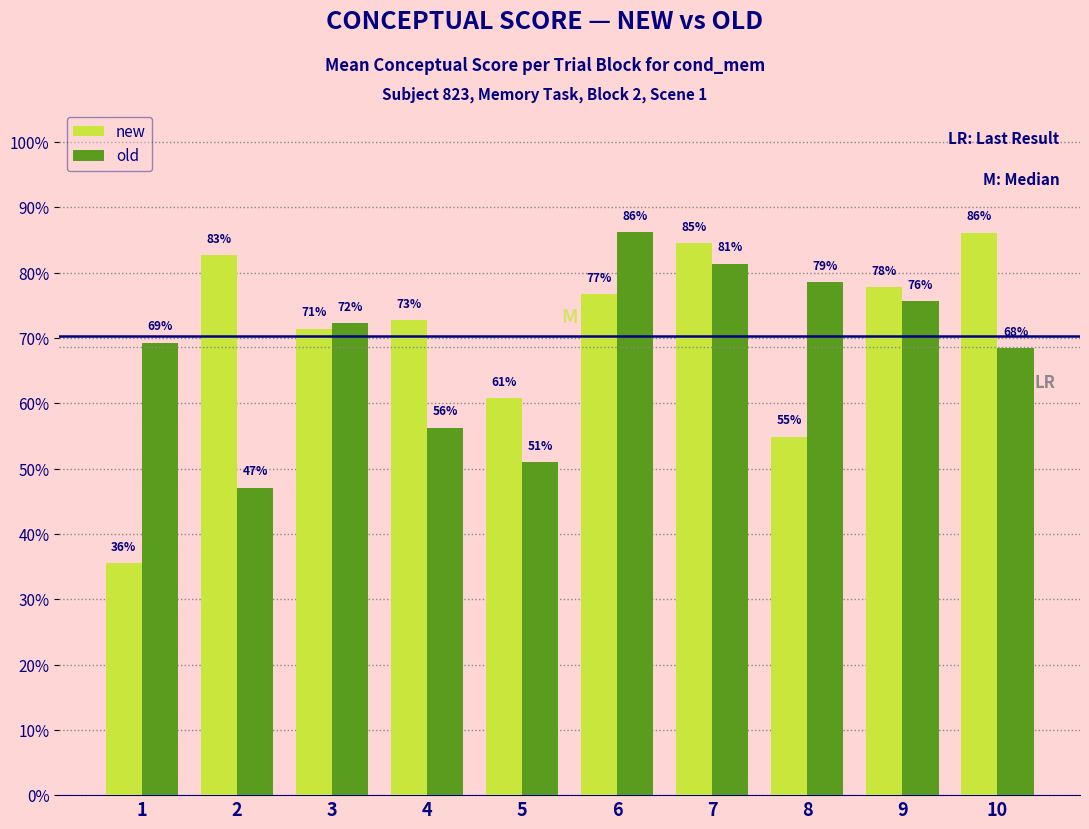

Which series has the widest spread of values?

new